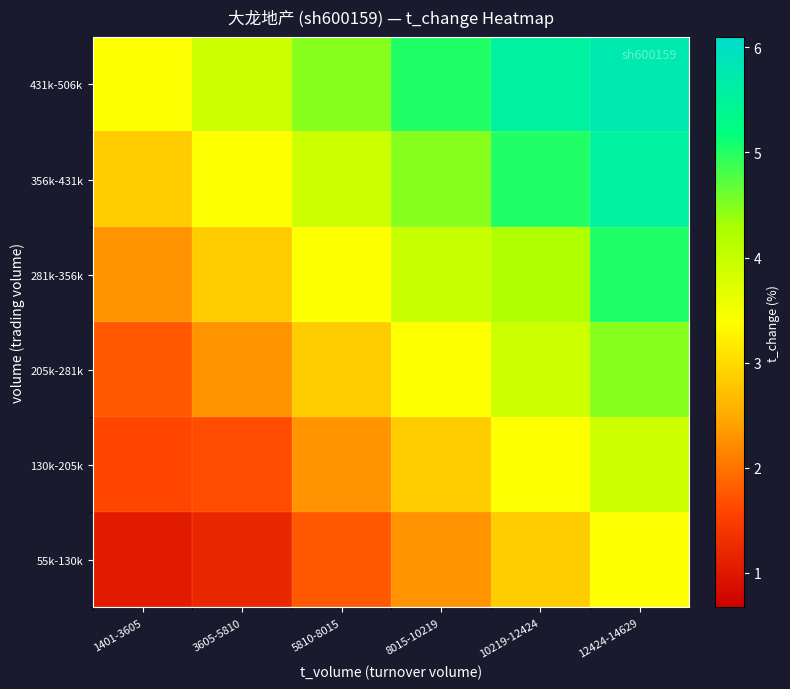

Count the number of categories in the chart.

6